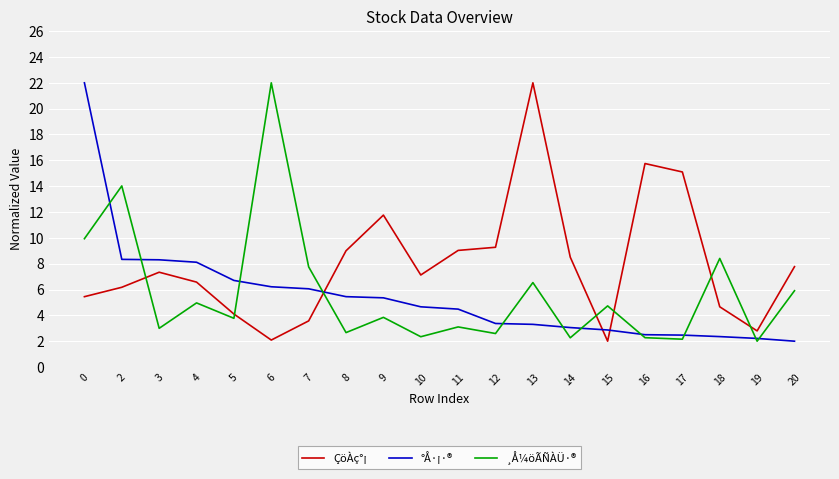

Which series ends up on top after the final intersection of °Å·¡·® and ¸Å¼öÃÑÀÜ·®?

¸Å¼öÃÑÀÜ·®